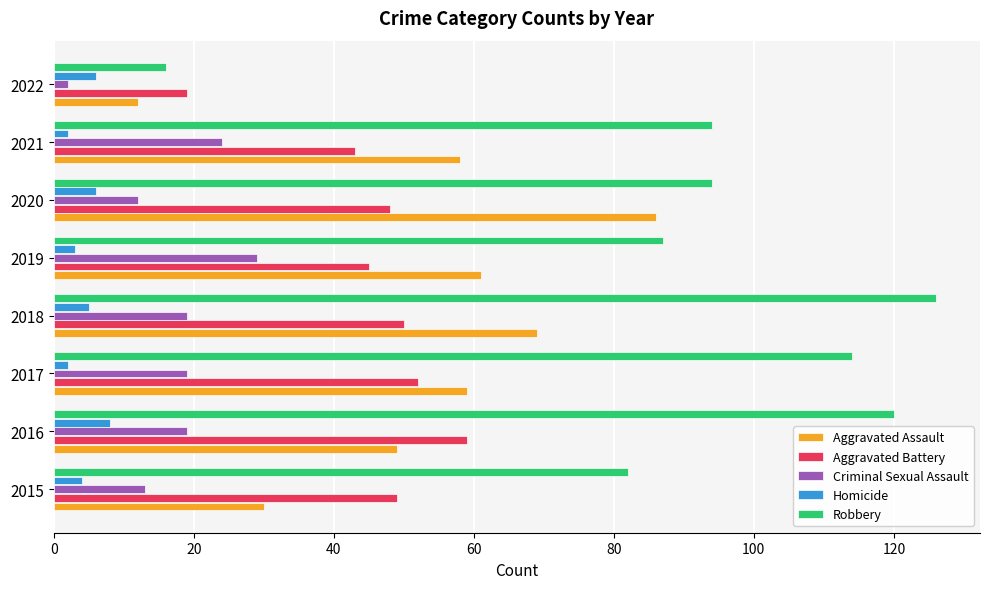

What is the total value across all series at 2020?

246